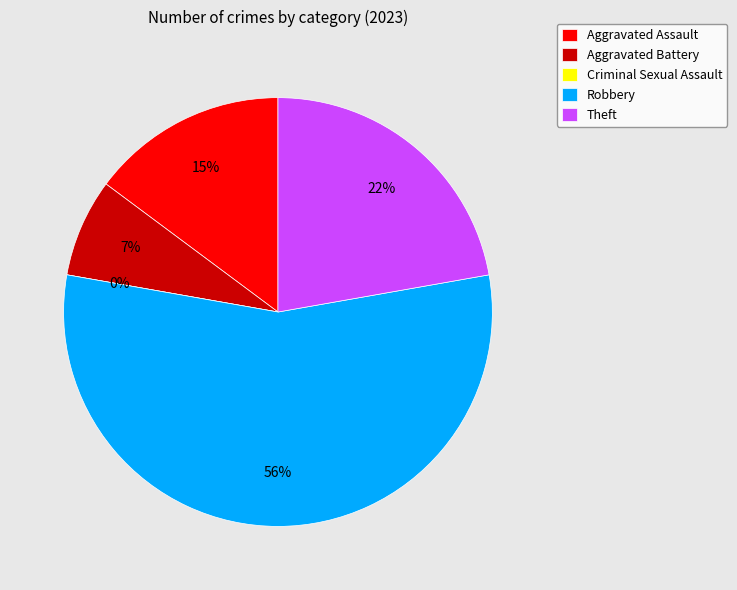

What is the change in value from Aggravated Assault to Aggravated Battery?

-2